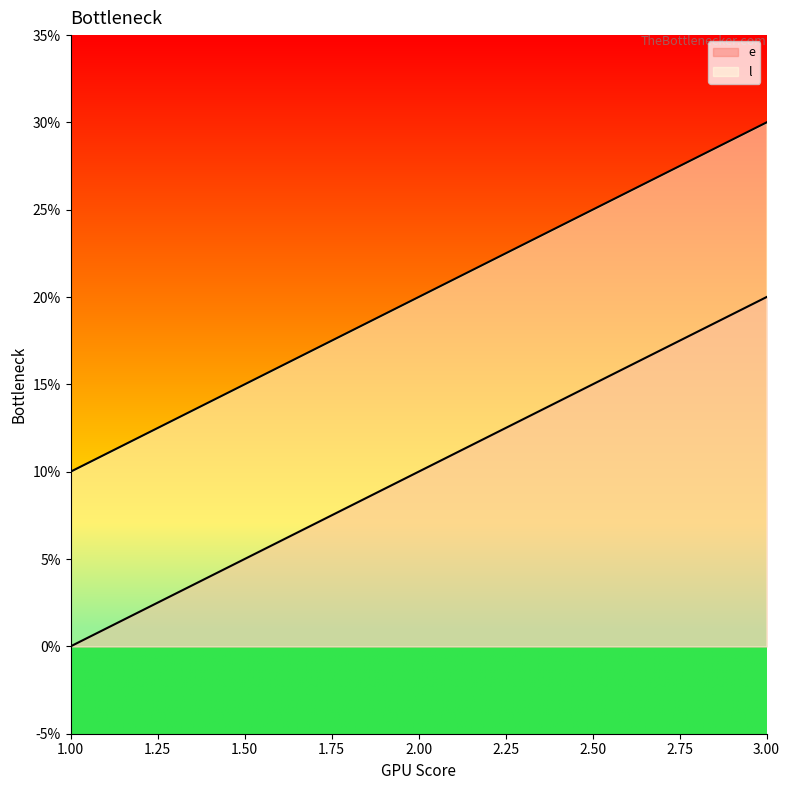

The e series shows 4 at 2. True or false?

False